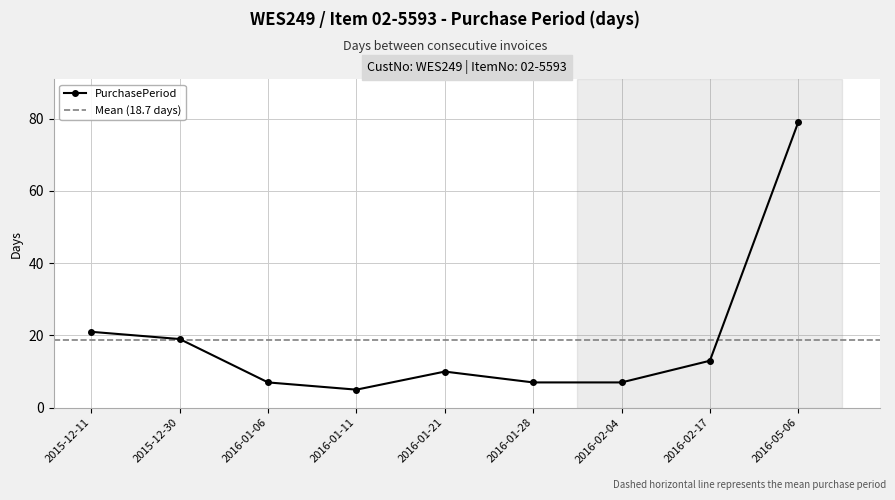

Rank the categories by value from highest to lowest.

2016-05-06, 2015-12-11, 2015-12-30, 2016-02-17, 2016-01-21, 2016-01-06, 2016-01-28, 2016-02-04, 2016-01-11